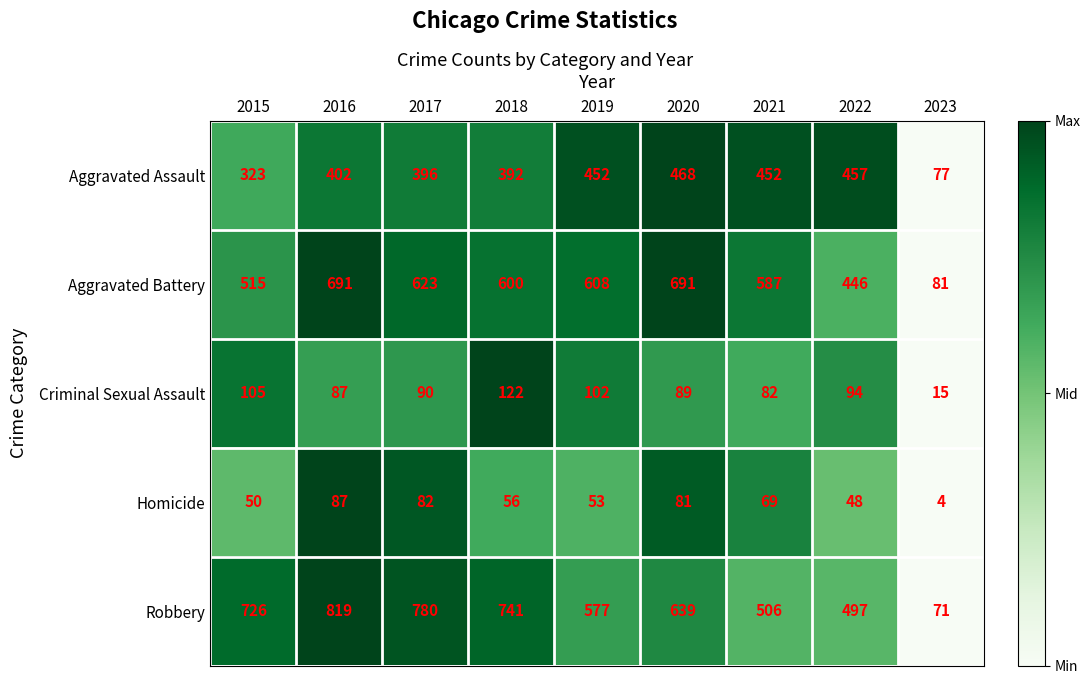

What is the difference between the highest and lowest values at 2016?

732